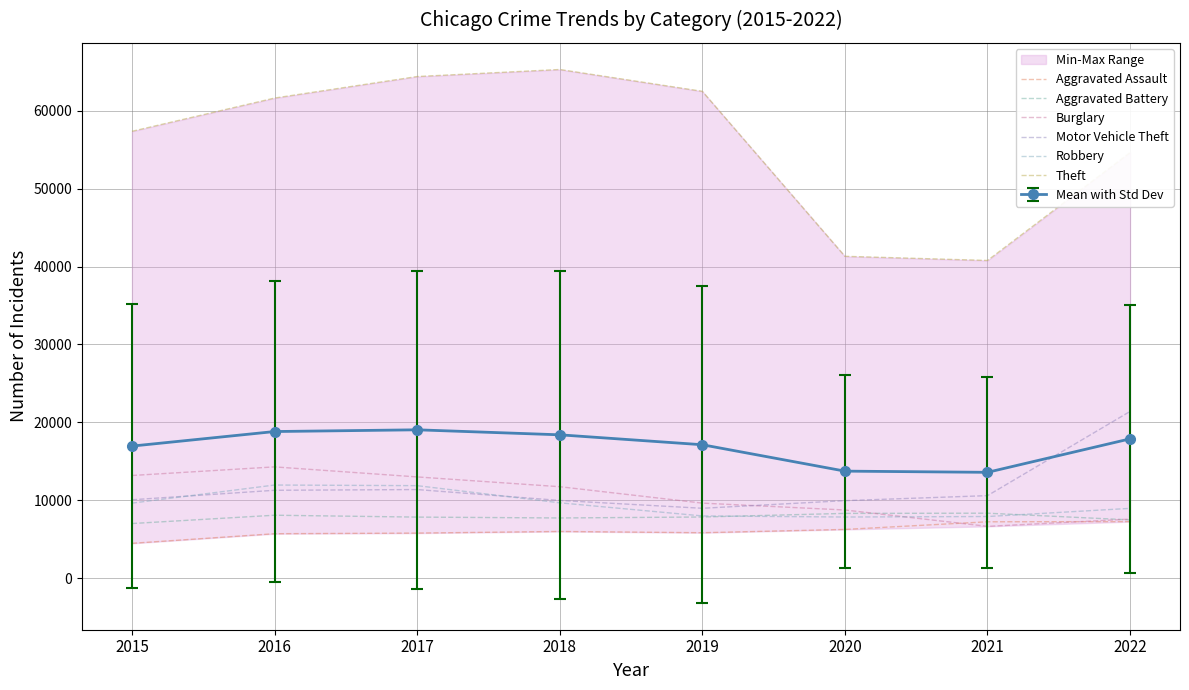

Which category has the highest value in the Robbery series?

2016